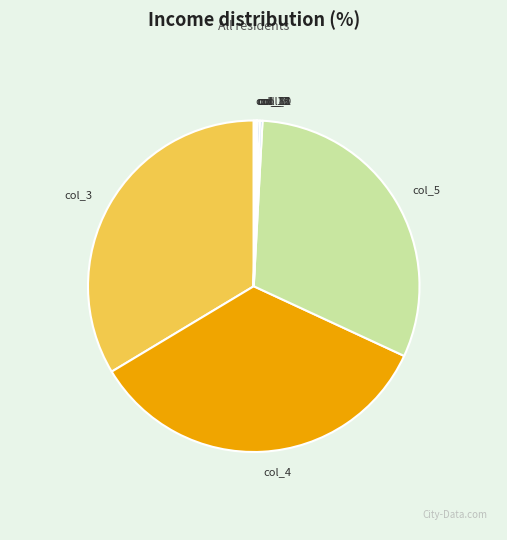

The col_4 slice represents 34% of the pie. True or false?

True